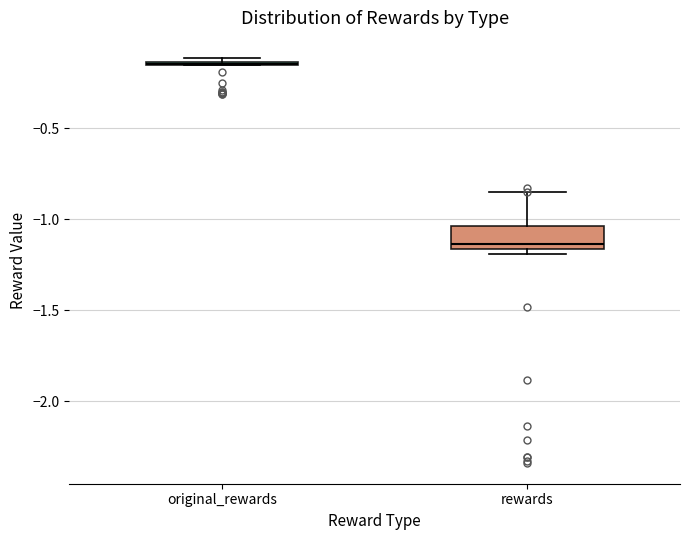

Which box is the tallest, from its lower edge to its upper edge?

rewards